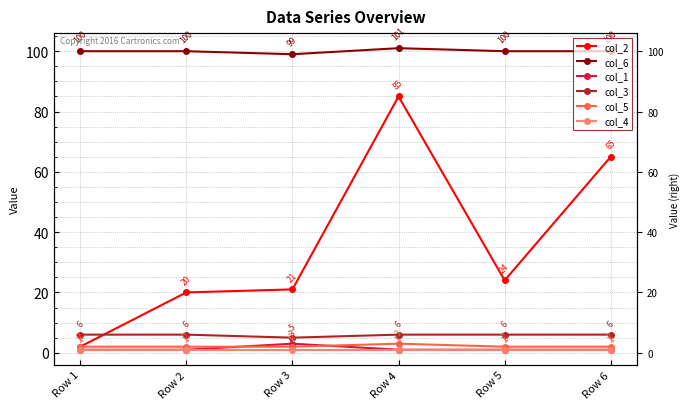

Which series changed the most between Row 3 and Row 5?

col_2